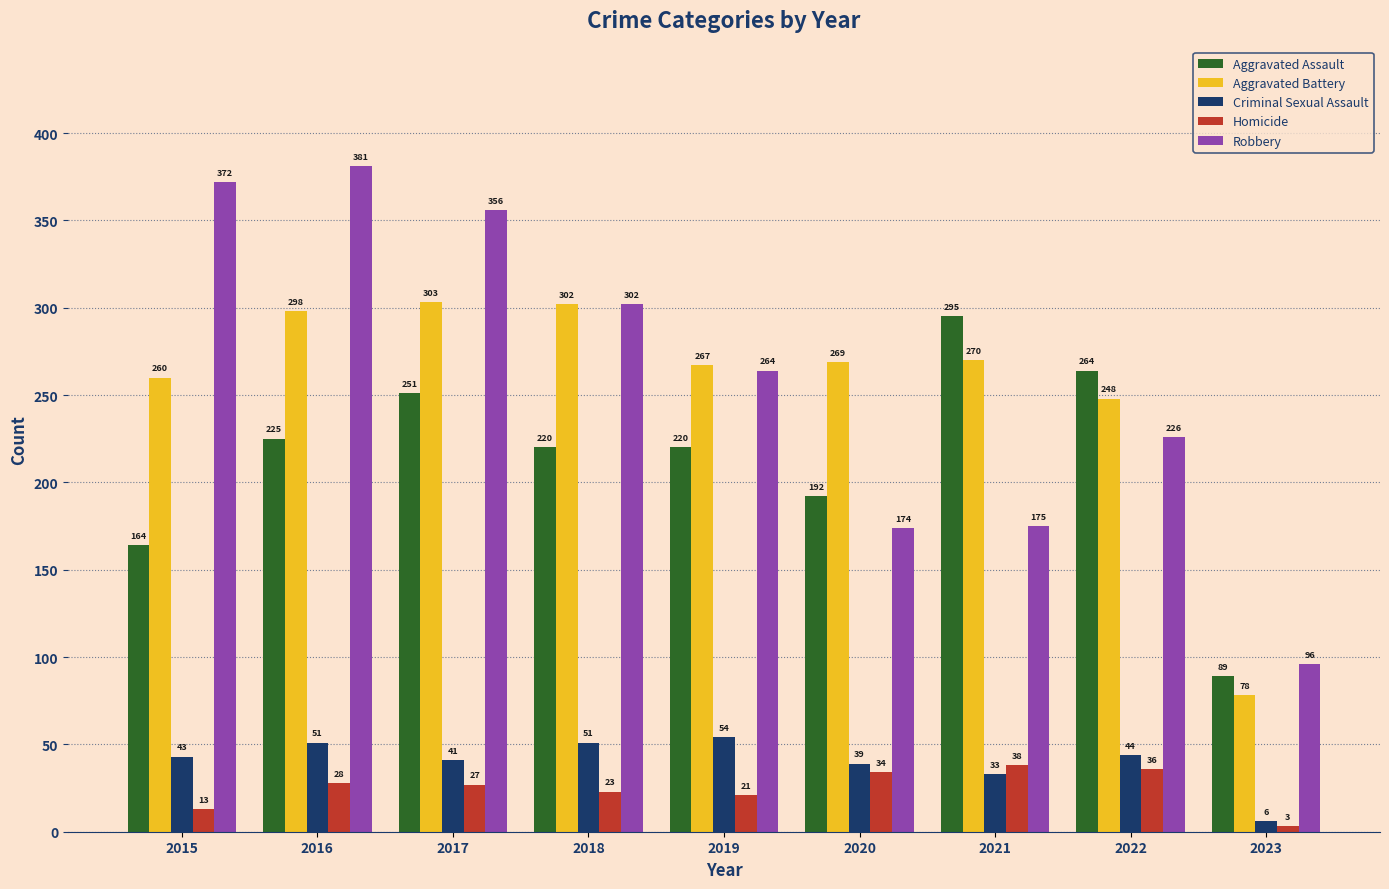

Reading right to left, extract all data points from this chart.

Aggravated Assault: 2023=89	2022=264	2021=295	2020=192	2019=220	2018=220	2017=251	2016=225	2015=164
Aggravated Battery: 2023=78	2022=248	2021=270	2020=269	2019=267	2018=302	2017=303	2016=298	2015=260
Criminal Sexual Assault: 2023=6	2022=44	2021=33	2020=39	2019=54	2018=51	2017=41	2016=51	2015=43
Homicide: 2023=3	2022=36	2021=38	2020=34	2019=21	2018=23	2017=27	2016=28	2015=13
Robbery: 2023=96	2022=226	2021=175	2020=174	2019=264	2018=302	2017=356	2016=381	2015=372